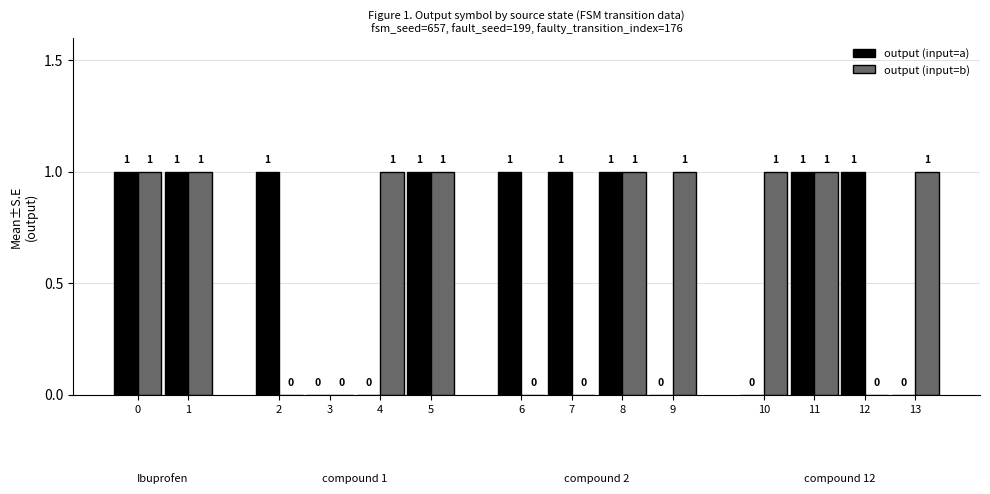

How many positive values does the output (input=b) series have?

9